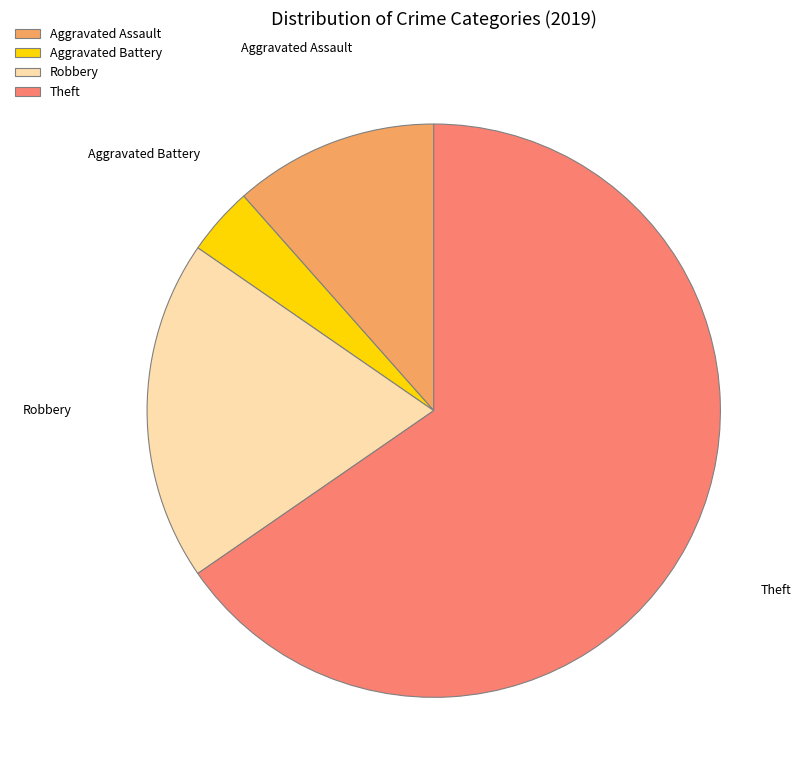

To the nearest percent, what is the average slice percentage?

25%